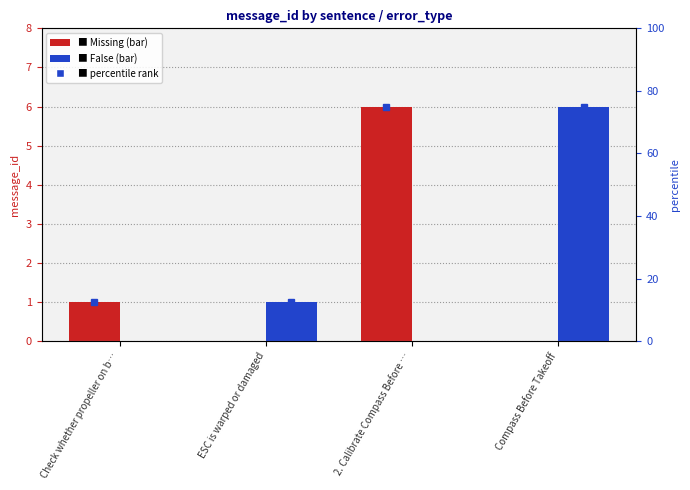

Count the False values in the range 0 to 6.

4